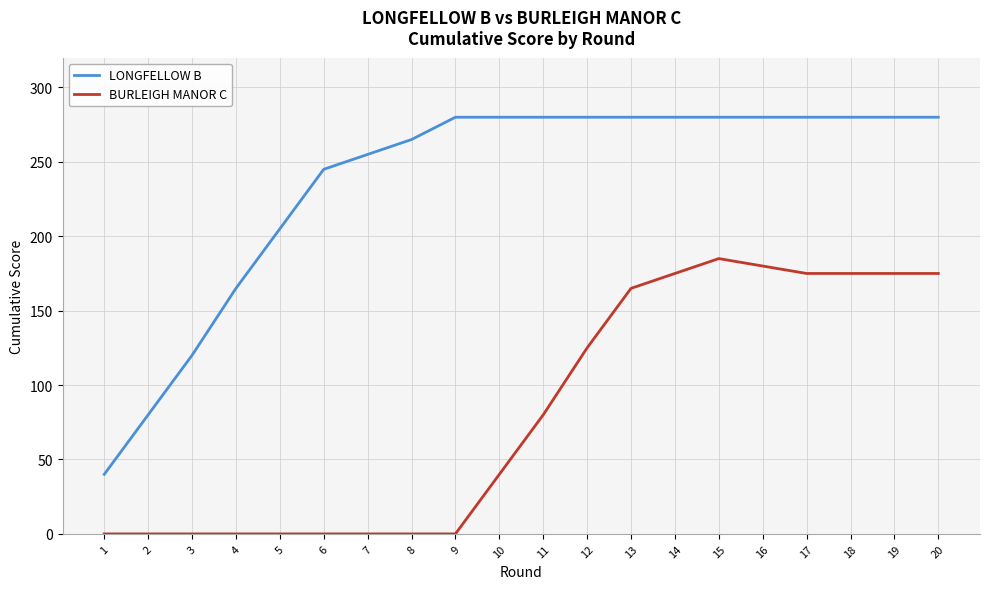

What is the difference between the LONGFELLOW B values at 2 and 18?

200